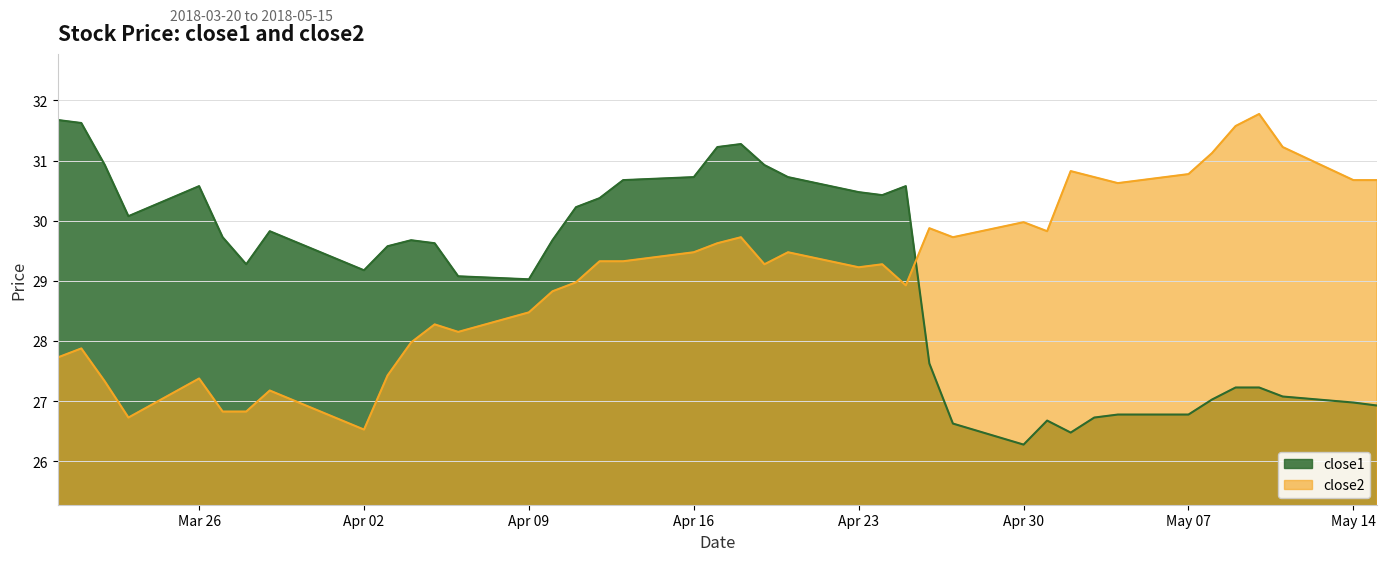

What are all the series names shown in the legend?

close1, close2